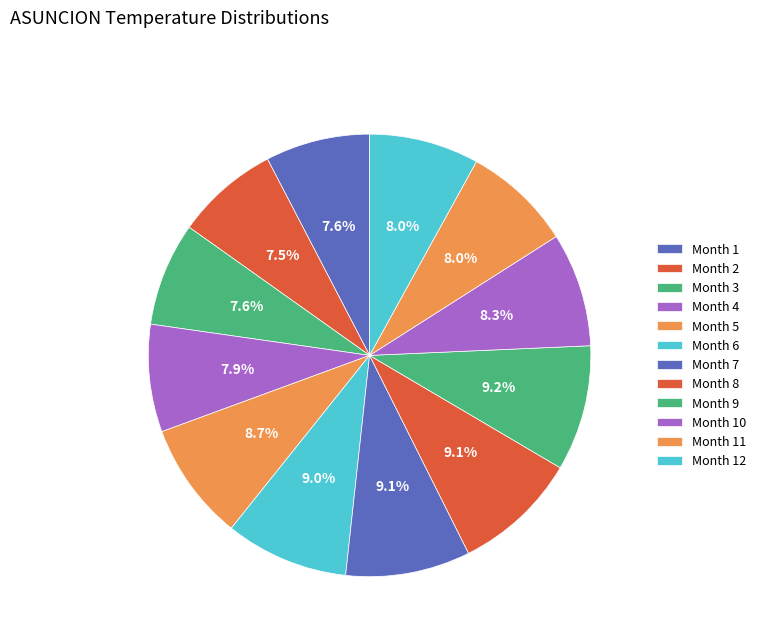

Is there a majority slice in this chart?

No